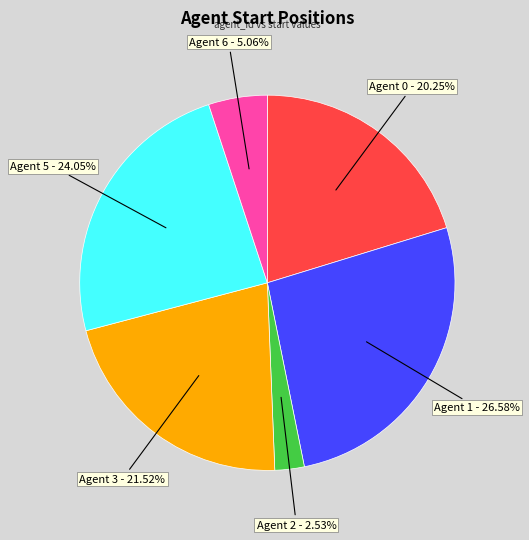

Which slice is the largest?

Agent 1